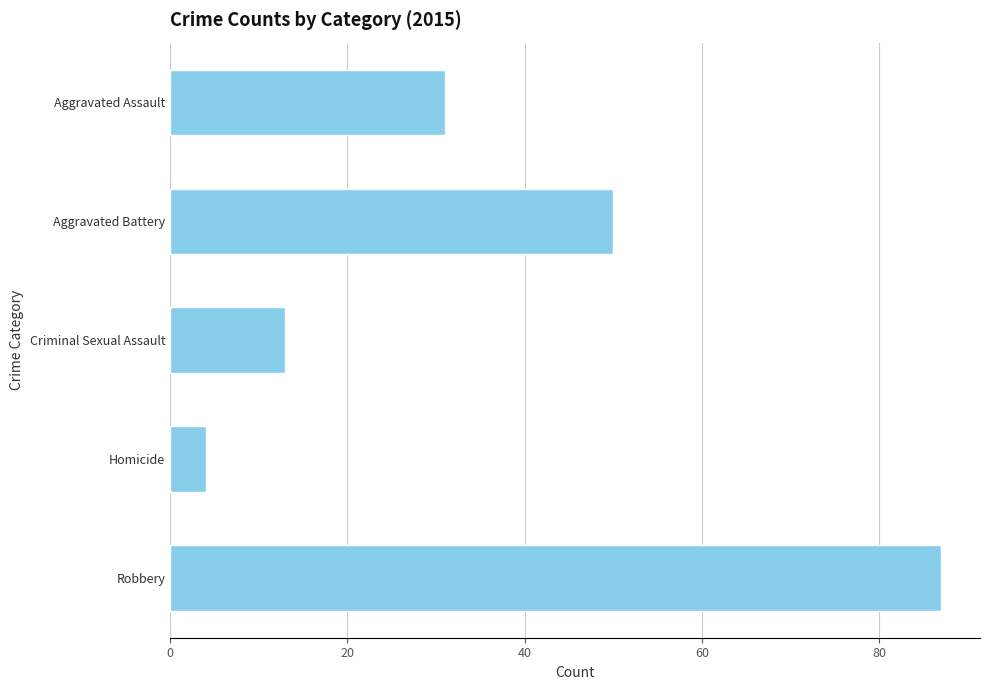

What is the change in value from Criminal Sexual Assault to Homicide?

-9